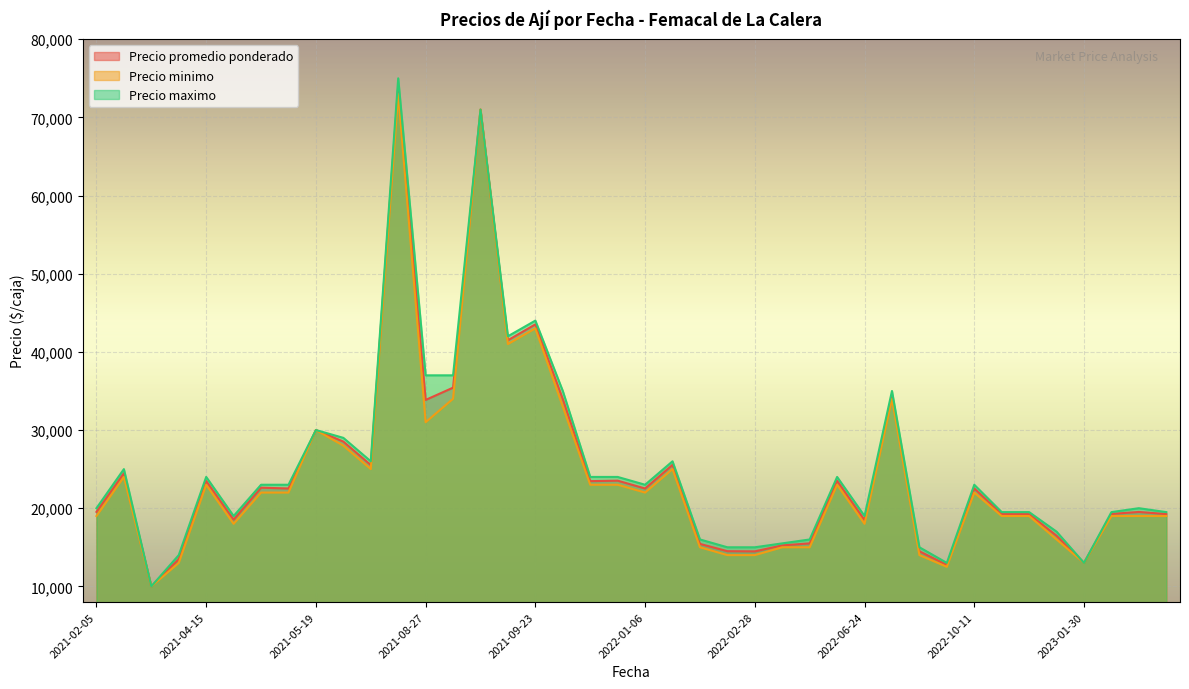

How many lines are shown in the chart?

3